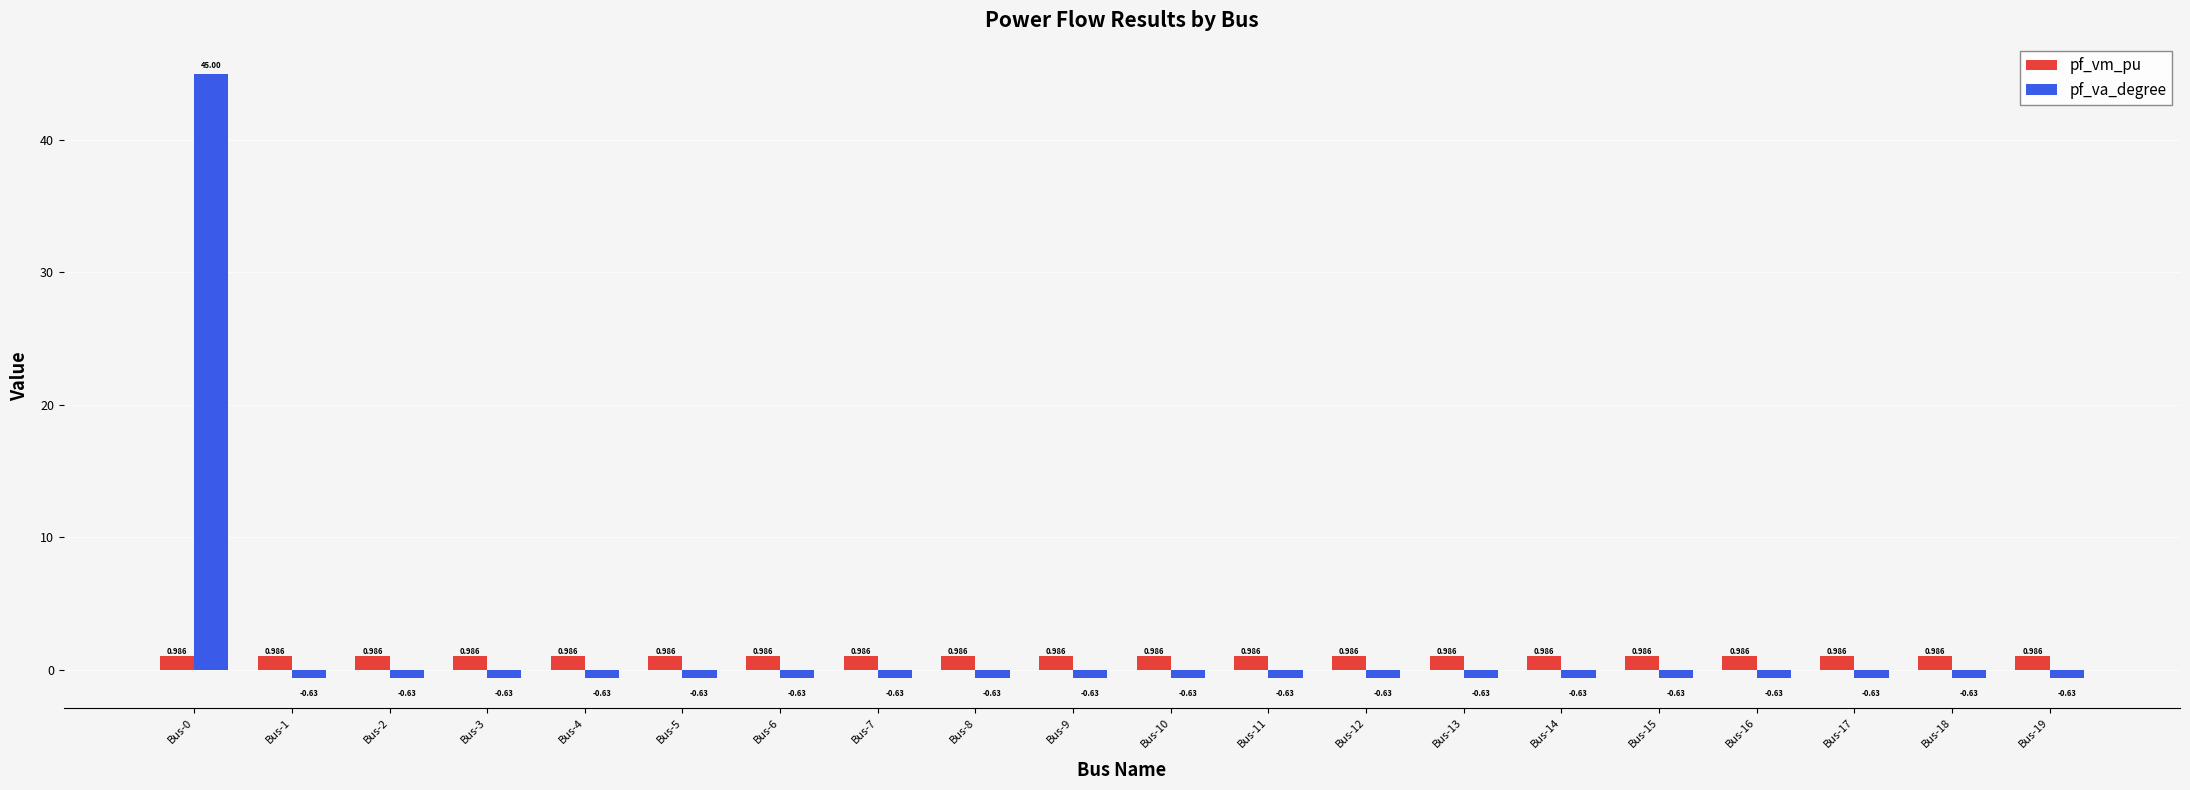

At which label does pf_va_degree reach its peak?

Bus-0